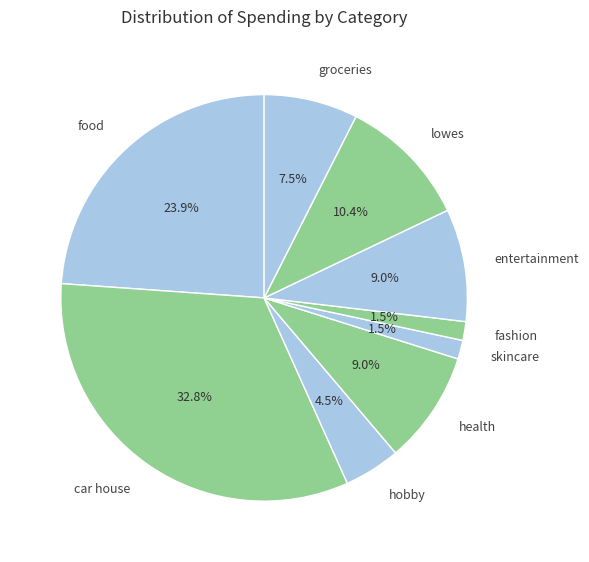

Between health and skincare, which is larger?

health